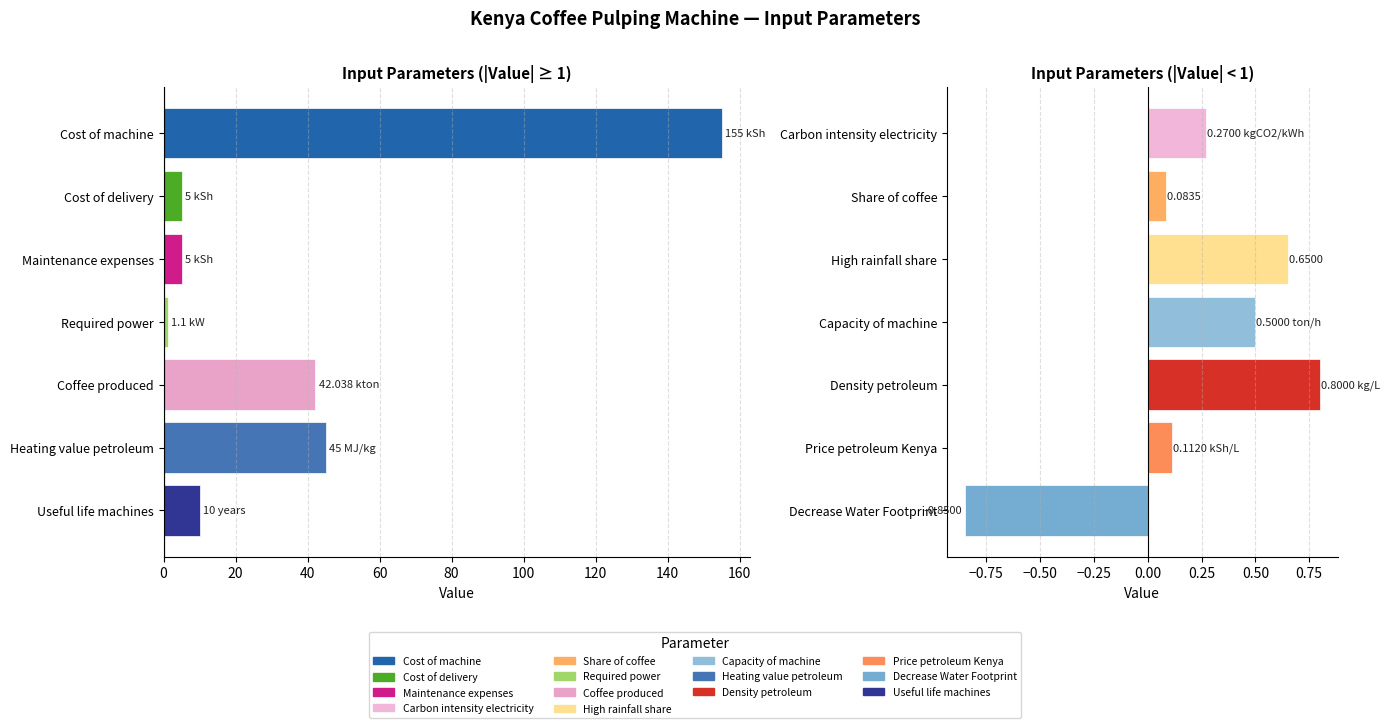

How many bars are there in total?

14